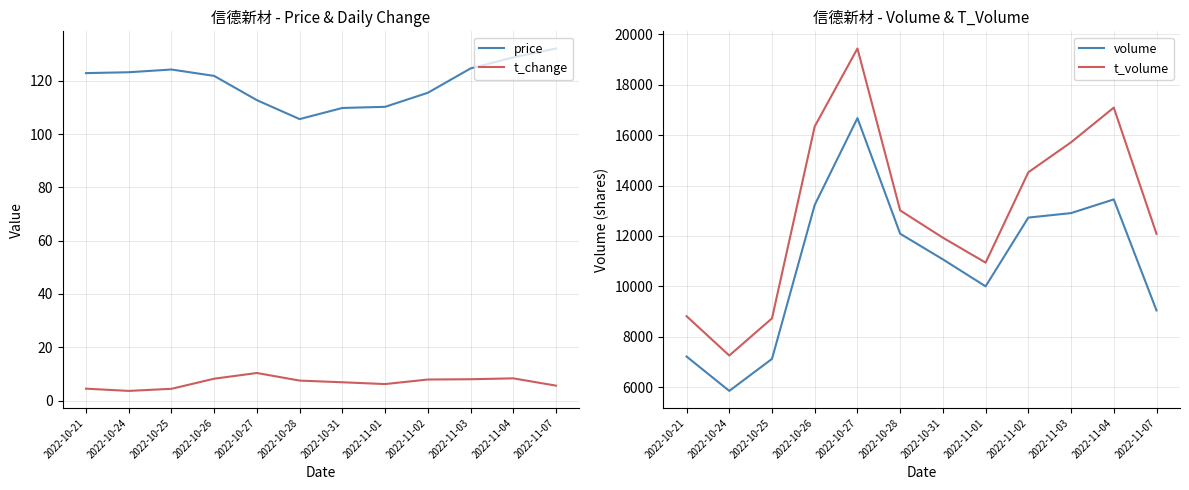

True or false: volume and t_volume cross at least once.

False